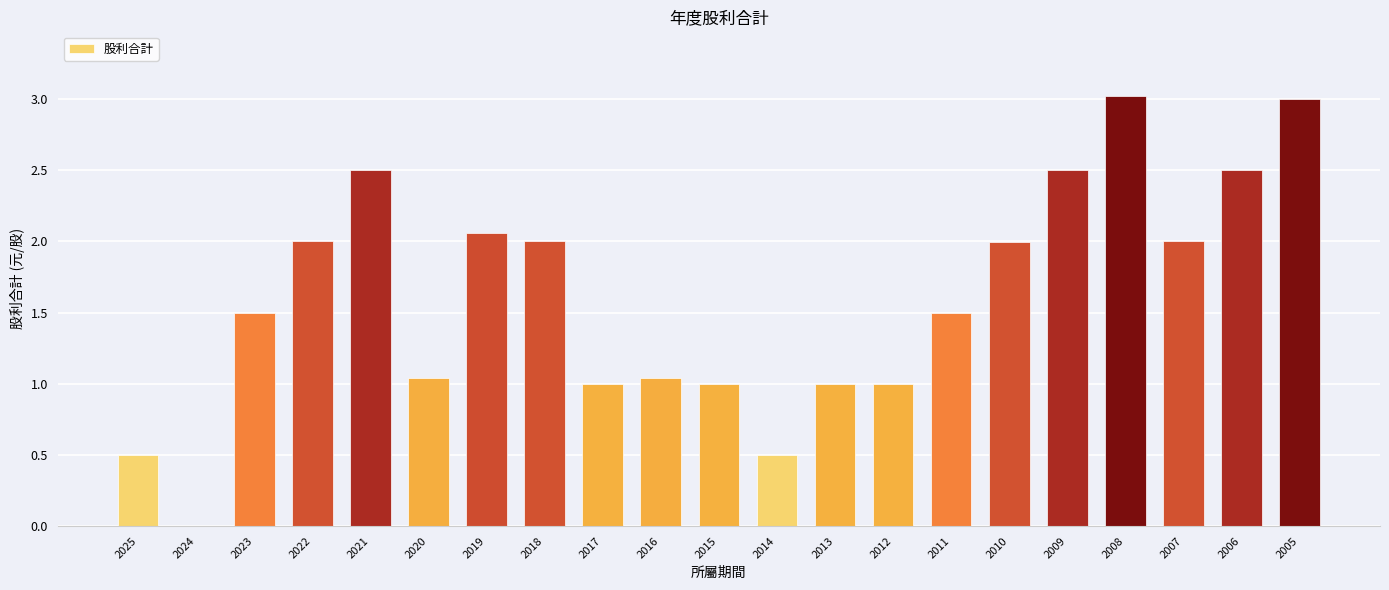

What is the sum of all values?

33.7